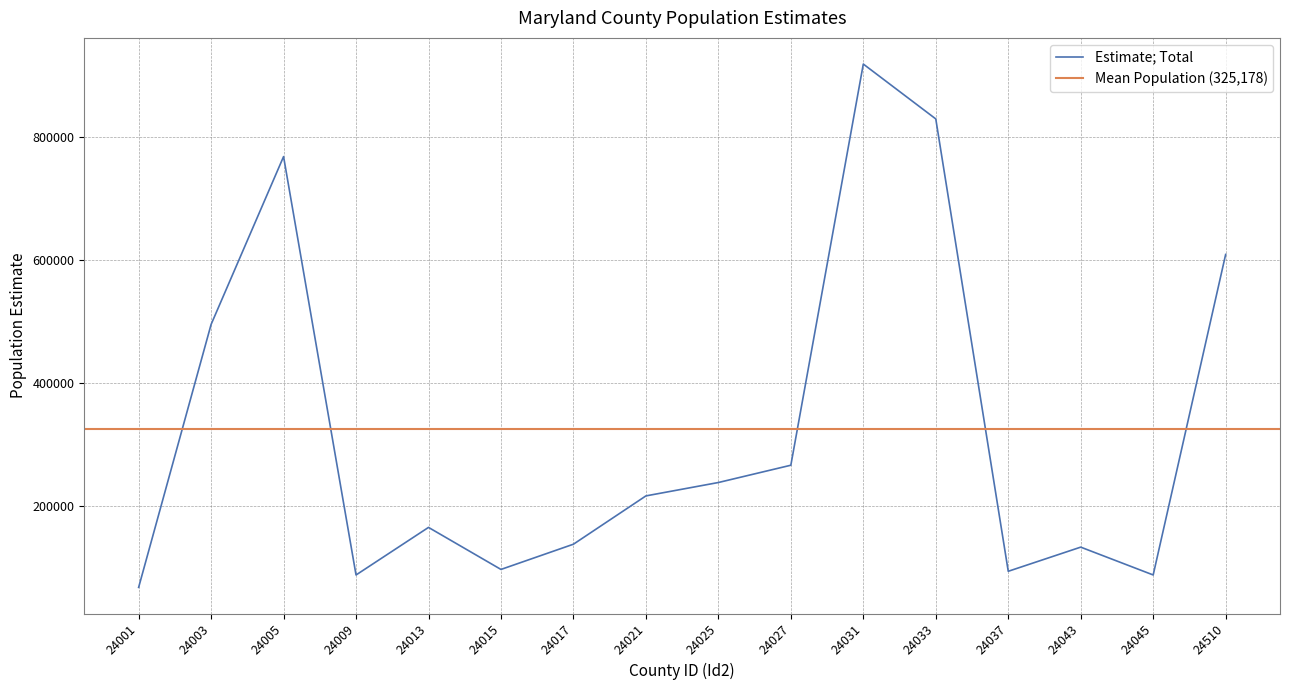

Reading right to left, what are all the values shown in this chart?

24510=608481	24045=87334	24043=132574	24037=93301	24033=828834	24031=918046	24027=265755	24025=237644	24021=215877	24017=137341	24015=96309	24013=164663	24009=87303	24005=767597	24003=494676	24001=67114